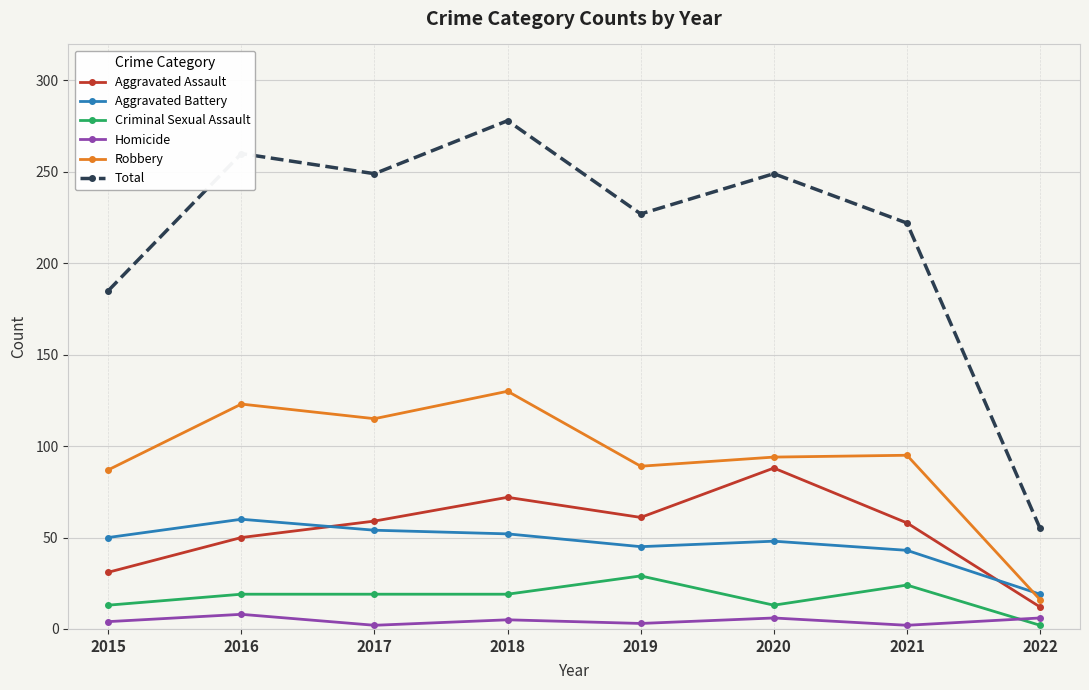

How many series are shown in this chart?

6